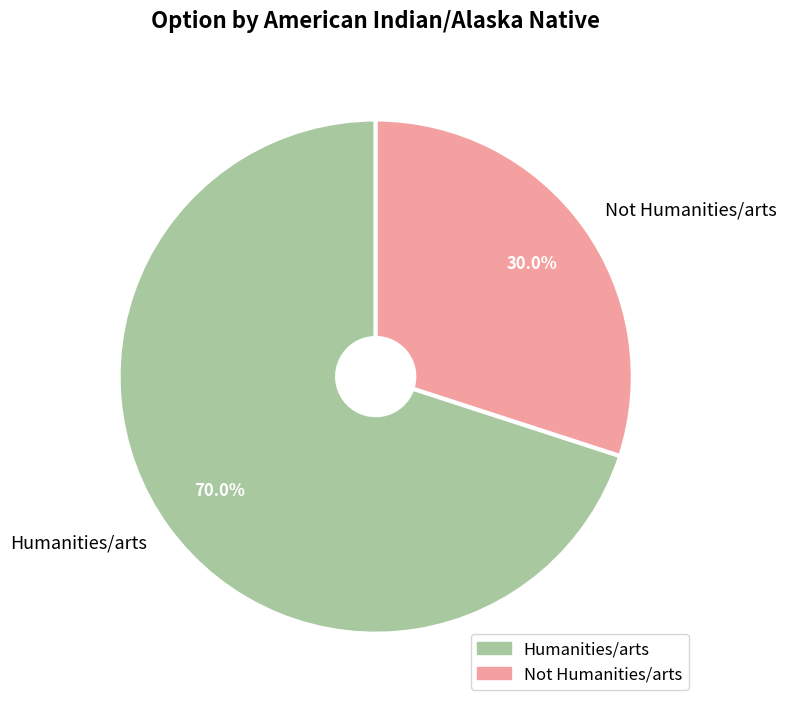

True or false: Humanities/arts accounts for 70% of the total.

True